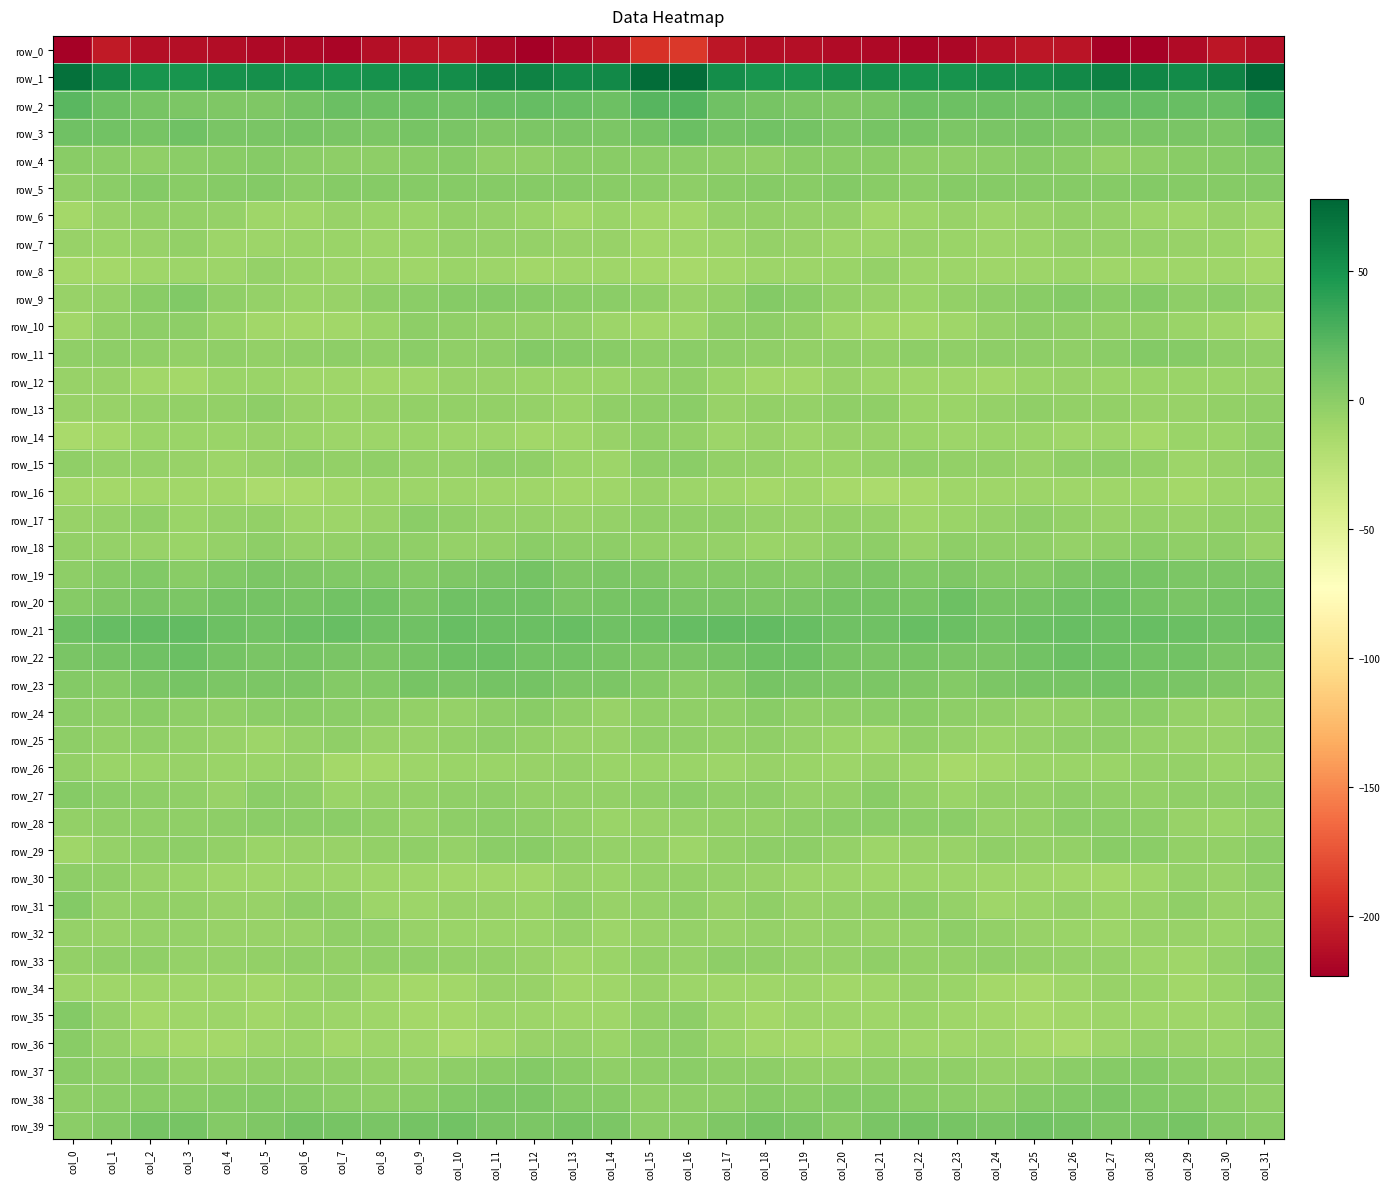

Reading left to right, transcribe all the data shown in this chart.

row_0: col_0=-221.5	col_1=-206.1	col_2=-213.2	col_3=-213.5	col_4=-214.6	col_5=-216.2	col_6=-217.1	col_7=-219.4	col_8=-213.5	col_9=-209.7	col_10=-208.5	col_11=-216.7	col_12=-223.1	col_13=-217.4	col_14=-212.5	col_15=-191.8	col_16=-188.6	col_17=-208.1	col_18=-213.4	col_19=-213.7	col_20=-215.4	col_21=-216.2	col_22=-218.7	col_23=-217.7	col_24=-211.6	col_25=-208.8	col_26=-210.1	col_27=-221.1	col_28=-221.4	col_29=-215.6	col_30=-208.3	col_31=-213.0
row_1: col_0=70.8	col_1=56.5	col_2=48.9	col_3=48.4	col_4=51.7	col_5=52.5	col_6=50.7	col_7=49.5	col_8=51.7	col_9=52.4	col_10=53.5	col_11=60.3	col_12=60.3	col_13=55.2	col_14=56.1	col_15=73.2	col_16=73.2	col_17=53.9	col_18=48.5	col_19=49.2	col_20=52.6	col_21=51.9	col_22=50.2	col_23=49.6	col_24=52.7	col_25=52.0	col_26=55.7	col_27=61.8	col_28=57.9	col_29=55.1	col_30=60.4	col_31=77.7
row_2: col_0=21.6	col_1=13.4	col_2=9.4	col_3=7.0	col_4=6.0	col_5=5.9	col_6=10.6	col_7=14.5	col_8=14.1	col_9=13.3	col_10=13.1	col_11=16.4	col_12=17.1	col_13=16.4	col_14=13.8	col_15=23.1	col_16=24.5	col_17=12.1	col_18=8.9	col_19=6.4	col_20=5.7	col_21=6.9	col_22=13.3	col_23=13.8	col_24=14.2	col_25=12.3	col_26=14.4	col_27=17.2	col_28=16.8	col_29=15.8	col_30=16.0	col_31=28.9
row_3: col_0=12.0	col_1=11.2	col_2=9.2	col_3=12.0	col_4=7.3	col_5=8.0	col_6=8.9	col_7=7.4	col_8=6.8	col_9=9.3	col_10=7.4	col_11=5.8	col_12=7.0	col_13=7.7	col_14=6.1	col_15=10.3	col_16=14.7	col_17=10.7	col_18=10.8	col_19=10.6	col_20=6.9	col_21=8.6	col_22=8.6	col_23=6.6	col_24=7.5	col_25=9.2	col_26=6.1	col_27=6.5	col_28=7.4	col_29=7.4	col_30=7.0	col_31=14.4
row_4: col_0=0.4	col_1=-0.1	col_2=-2.9	col_3=0.0	col_4=0.7	col_5=1.4	col_6=-0.8	col_7=-1.3	col_8=-2.0	col_9=1.1	col_10=1.4	col_11=-2.4	col_12=-3.0	col_13=0.5	col_14=1.1	col_15=0.0	col_16=-0.0	col_17=-1.3	col_18=-2.4	col_19=0.8	col_20=1.2	col_21=0.9	col_22=-1.4	col_23=-1.9	col_24=-1.0	col_25=1.8	col_26=0.2	col_27=-3.7	col_28=-1.2	col_29=0.9	col_30=1.8	col_31=4.0
row_5: col_0=-2.7	col_1=-0.3	col_2=2.6	col_3=0.5	col_4=2.3	col_5=2.5	col_6=-0.2	col_7=1.6	col_8=1.8	col_9=1.8	col_10=1.8	col_11=1.7	col_12=2.4	col_13=2.0	col_14=1.2	col_15=-0.4	col_16=-1.3	col_17=0.7	col_18=2.2	col_19=0.2	col_20=3.6	col_21=1.2	col_22=-0.0	col_23=2.3	col_24=1.5	col_25=1.9	col_26=1.6	col_27=1.9	col_28=2.6	col_29=1.7	col_30=1.5	col_31=3.3
row_6: col_0=-11.8	col_1=-6.5	col_2=-3.6	col_3=-4.2	col_4=-5.0	col_5=-9.5	col_6=-10.4	col_7=-6.5	col_8=-7.6	col_9=-7.1	col_10=-4.4	col_11=-4.6	col_12=-7.3	col_13=-10.7	col_14=-7.4	col_15=-10.9	col_16=-10.5	col_17=-5.1	col_18=-3.5	col_19=-4.9	col_20=-5.7	col_21=-11.2	col_22=-8.7	col_23=-6.1	col_24=-8.3	col_25=-5.9	col_26=-4.2	col_27=-5.0	col_28=-9.2	col_29=-10.0	col_30=-6.8	col_31=-8.8
row_7: col_0=-6.8	col_1=-7.8	col_2=-6.4	col_3=-4.3	col_4=-8.5	col_5=-8.4	col_6=-7.3	col_7=-7.8	col_8=-8.1	col_9=-7.6	col_10=-5.6	col_11=-5.5	col_12=-5.1	col_13=-6.2	col_14=-6.0	col_15=-11.2	col_16=-10.1	col_17=-8.9	col_18=-4.9	col_19=-6.0	col_20=-8.6	col_21=-8.6	col_22=-6.7	col_23=-8.0	col_24=-8.2	col_25=-7.0	col_26=-5.2	col_27=-5.5	col_28=-5.1	col_29=-6.4	col_30=-7.1	col_31=-12.7
row_8: col_0=-12.3	col_1=-11.6	col_2=-9.3	col_3=-8.7	col_4=-9.1	col_5=-5.5	col_6=-7.3	col_7=-9.2	col_8=-8.7	col_9=-9.6	col_10=-7.4	col_11=-8.4	col_12=-10.5	col_13=-9.2	col_14=-9.5	col_15=-12.3	col_16=-13.7	col_17=-11.4	col_18=-9.1	col_19=-9.2	col_20=-7.8	col_21=-5.6	col_22=-8.4	col_23=-8.6	col_24=-9.7	col_25=-8.6	col_26=-7.5	col_27=-9.3	col_28=-10.0	col_29=-9.6	col_30=-10.0	col_31=-12.5
row_9: col_0=-6.3	col_1=-5.1	col_2=0.4	col_3=3.8	col_4=-2.9	col_5=-5.4	col_6=-7.8	col_7=-5.7	col_8=-2.0	col_9=-0.5	col_10=2.2	col_11=2.6	col_12=1.4	col_13=0.6	col_14=-0.5	col_15=-2.7	col_16=-6.5	col_17=-4.2	col_18=2.9	col_19=1.3	col_20=-3.8	col_21=-6.6	col_22=-7.9	col_23=-3.7	col_24=-1.6	col_25=0.2	col_26=3.4	col_27=1.1	col_28=2.6	col_29=-1.4	col_30=-0.3	col_31=-4.2
row_10: col_0=-10.5	col_1=-4.2	col_2=-1.7	col_3=-2.1	col_4=-7.9	col_5=-11.1	col_6=-12.4	col_7=-10.8	col_8=-7.1	col_9=-2.0	col_10=-2.6	col_11=-3.7	col_12=-4.8	col_13=-5.6	col_14=-8.9	col_15=-11.0	col_16=-9.7	col_17=-2.6	col_18=-1.7	col_19=-4.0	col_20=-9.4	col_21=-12.0	col_22=-11.9	col_23=-9.8	col_24=-4.9	col_25=-2.0	col_26=-2.8	col_27=-4.4	col_28=-4.1	col_29=-7.5	col_30=-10.0	col_31=-13.0
row_11: col_0=-2.5	col_1=-1.6	col_2=-3.2	col_3=-3.4	col_4=-3.1	col_5=-3.6	col_6=-2.3	col_7=-2.1	col_8=-2.2	col_9=-0.7	col_10=-3.0	col_11=-1.8	col_12=2.8	col_13=2.0	col_14=0.2	col_15=-1.6	col_16=-0.5	col_17=-1.8	col_18=-3.3	col_19=-3.5	col_20=-3.2	col_21=-3.6	col_22=-1.5	col_23=-2.7	col_24=-1.8	col_25=-1.2	col_26=-3.3	col_27=0.1	col_28=2.9	col_29=1.6	col_30=-1.9	col_31=-2.8
row_12: col_0=-5.9	col_1=-6.9	col_2=-11.1	col_3=-11.7	col_4=-7.7	col_5=-7.1	col_6=-9.9	col_7=-9.5	col_8=-11.0	col_9=-9.3	col_10=-6.5	col_11=-6.7	col_12=-7.5	col_13=-7.9	col_14=-6.9	col_15=-5.5	col_16=-3.3	col_17=-7.7	col_18=-11.6	col_19=-10.8	col_20=-6.7	col_21=-8.7	col_22=-9.4	col_23=-10.1	col_24=-11.3	col_25=-7.8	col_26=-6.4	col_27=-7.0	col_28=-7.9	col_29=-7.4	col_30=-8.0	col_31=-6.8
row_13: col_0=-6.3	col_1=-6.8	col_2=-5.6	col_3=-4.2	col_4=-3.6	col_5=-1.8	col_6=-5.9	col_7=-8.0	col_8=-6.3	col_9=-3.9	col_10=-3.6	col_11=-4.3	col_12=-5.1	col_13=-7.0	col_14=-3.3	col_15=-1.5	col_16=-0.9	col_17=-5.8	col_18=-4.3	col_19=-4.5	col_20=-3.2	col_21=-2.4	col_22=-7.9	col_23=-7.3	col_24=-5.5	col_25=-3.3	col_26=-4.1	col_27=-4.4	col_28=-5.8	col_29=-6.0	col_30=-3.4	col_31=-2.8
row_14: col_0=-14.2	col_1=-11.7	col_2=-7.4	col_3=-7.4	col_4=-7.6	col_5=-5.8	col_6=-7.2	col_7=-8.6	col_8=-8.1	col_9=-7.3	col_10=-9.1	col_11=-8.5	col_12=-11.2	col_13=-9.6	col_14=-6.8	col_15=-2.5	col_16=-3.5	col_17=-8.4	col_18=-6.7	col_19=-8.1	col_20=-6.8	col_21=-5.9	col_22=-7.9	col_23=-8.9	col_24=-7.8	col_25=-7.8	col_26=-9.3	col_27=-8.5	col_28=-11.9	col_29=-7.5	col_30=-7.3	col_31=-3.3
row_15: col_0=-3.1	col_1=-5.3	col_2=-4.9	col_3=-6.5	col_4=-8.3	col_5=-6.6	col_6=-3.1	col_7=-3.5	col_8=-2.6	col_9=-5.2	col_10=-4.9	col_11=-2.1	col_12=-2.2	col_13=-6.9	col_14=-8.3	col_15=-1.0	col_16=-0.1	col_17=-3.6	col_18=-5.4	col_19=-7.7	col_20=-7.7	col_21=-5.1	col_22=-2.5	col_23=-3.5	col_24=-3.4	col_25=-6.1	col_26=-3.3	col_27=-2.0	col_28=-3.8	col_29=-8.3	col_30=-6.8	col_31=-3.0
row_16: col_0=-11.0	col_1=-12.4	col_2=-10.6	col_3=-11.0	col_4=-11.0	col_5=-15.9	col_6=-14.2	col_7=-11.5	col_8=-8.6	col_9=-8.7	col_10=-8.7	col_11=-10.3	col_12=-9.6	col_13=-11.5	col_14=-9.6	col_15=-5.9	col_16=-8.1	col_17=-10.1	col_18=-11.8	col_19=-9.8	col_20=-13.2	col_21=-15.4	col_22=-13.5	col_23=-9.5	col_24=-9.3	col_25=-8.5	col_26=-9.3	col_27=-10.3	col_28=-10.0	col_29=-11.6	col_30=-8.1	col_31=-8.9
row_17: col_0=-6.0	col_1=-5.0	col_2=-2.8	col_3=-7.4	col_4=-5.0	col_5=-4.2	col_6=-8.5	col_7=-9.1	col_8=-6.3	col_9=-1.0	col_10=-2.8	col_11=-5.4	col_12=-5.7	col_13=-5.9	col_14=-5.1	col_15=-2.2	col_16=-2.4	col_17=-2.4	col_18=-5.1	col_19=-6.4	col_20=-4.4	col_21=-5.4	col_22=-9.7	col_23=-7.8	col_24=-4.5	col_25=-1.0	col_26=-3.9	col_27=-5.9	col_28=-5.3	col_29=-6.2	col_30=-4.0	col_31=-3.6
row_18: col_0=-4.0	col_1=-5.4	col_2=-6.5	col_3=-7.5	col_4=-5.0	col_5=-1.1	col_6=-5.7	col_7=-4.5	col_8=-1.5	col_9=-2.3	col_10=-4.6	col_11=-4.5	col_12=-0.7	col_13=-2.2	col_14=-1.1	col_15=-4.4	col_16=-3.9	col_17=-5.1	col_18=-7.4	col_19=-6.7	col_20=-3.3	col_21=-2.1	col_22=-6.6	col_23=-2.0	col_24=-2.2	col_25=-2.9	col_26=-5.3	col_27=-2.7	col_28=-0.9	col_29=-2.2	col_30=-1.7	col_31=-6.4
row_19: col_0=-2.0	col_1=1.5	col_2=3.9	col_3=1.2	col_4=4.3	col_5=6.4	col_6=5.1	col_7=4.7	col_8=4.8	col_9=3.1	col_10=5.3	col_11=7.6	col_12=10.2	col_13=6.0	col_14=7.2	col_15=5.1	col_16=3.7	col_17=3.6	col_18=2.8	col_19=1.9	col_20=5.3	col_21=6.4	col_22=4.5	col_23=5.4	col_24=3.6	col_25=3.6	col_26=6.2	col_27=9.1	col_28=8.5	col_29=6.1	col_30=7.1	col_31=6.4
row_20: col_0=1.9	col_1=5.9	col_2=7.6	col_3=6.9	col_4=9.8	col_5=10.1	col_6=8.5	col_7=11.8	col_8=11.6	col_9=7.9	col_10=12.2	col_11=12.7	col_12=12.4	col_13=8.1	col_14=9.0	col_15=10.6	col_16=8.3	col_17=7.6	col_18=6.9	col_19=7.9	col_20=10.2	col_21=9.8	col_22=8.8	col_23=13.5	col_24=8.9	col_25=9.6	col_26=12.5	col_27=13.3	col_28=10.4	col_29=7.9	col_30=10.1	col_31=11.3
row_21: col_0=13.9	col_1=17.5	col_2=17.8	col_3=17.8	col_4=13.2	col_5=11.8	col_6=14.9	col_7=16.3	col_8=12.6	col_9=13.0	col_10=16.0	col_11=14.6	col_12=15.2	col_13=15.7	col_14=12.9	col_15=13.9	col_16=17.1	col_17=17.9	col_18=18.0	col_19=16.5	col_20=12.0	col_21=12.7	col_22=16.0	col_23=15.3	col_24=11.8	col_25=14.5	col_26=15.6	col_27=14.6	col_28=15.7	col_29=14.7	col_30=12.7	col_31=15.1
row_22: col_0=7.4	col_1=10.0	col_2=12.5	col_3=14.3	col_4=10.4	col_5=7.8	col_6=8.7	col_7=8.1	col_8=7.0	col_9=9.7	col_10=13.7	col_11=14.4	col_12=11.6	col_13=11.4	col_14=9.5	col_15=7.0	col_16=8.2	col_17=10.4	col_18=13.7	col_19=13.5	col_20=8.7	col_21=8.1	col_22=8.4	col_23=7.7	col_24=7.3	col_25=11.4	col_26=14.3	col_27=13.8	col_28=11.0	col_29=11.6	col_30=7.9	col_31=7.5
row_23: col_0=3.5	col_1=1.8	col_2=7.1	col_3=9.2	col_4=7.2	col_5=7.1	col_6=6.8	col_7=3.4	col_8=4.7	col_9=8.5	col_10=8.3	col_11=9.7	col_12=10.7	col_13=7.0	col_14=6.5	col_15=3.6	col_16=0.0	col_17=2.1	col_18=9.0	col_19=8.3	col_20=6.8	col_21=7.1	col_22=5.4	col_23=3.3	col_24=6.3	col_25=8.6	col_26=8.4	col_27=11.1	col_28=8.6	col_29=7.4	col_30=5.2	col_31=1.8
row_24: col_0=-0.1	col_1=-2.1	col_2=0.5	col_3=-1.3	col_4=-2.2	col_5=-0.7	col_6=0.5	col_7=-0.2	col_8=-1.9	col_9=-4.2	col_10=-5.5	col_11=-2.1	col_12=0.7	col_13=-3.3	col_14=-6.5	col_15=-2.8	col_16=-2.3	col_17=-2.4	col_18=0.8	col_19=-2.5	col_20=-1.7	col_21=-0.2	col_22=1.1	col_23=-1.4	col_24=-2.4	col_25=-5.5	col_26=-4.3	col_27=-0.4	col_28=-0.5	col_29=-5.1	col_30=-6.1	col_31=-3.3
row_25: col_0=-2.2	col_1=-3.6	col_2=-2.7	col_3=-3.9	col_4=-5.9	col_5=-9.1	col_6=-5.4	col_7=-2.5	col_8=-6.6	col_9=-6.2	col_10=-4.2	col_11=-1.3	col_12=-4.3	col_13=-5.9	col_14=-6.7	col_15=-3.2	col_16=-3.2	col_17=-4.2	col_18=-2.6	col_19=-4.8	col_20=-7.2	col_21=-8.6	col_22=-2.9	col_23=-4.5	col_24=-7.0	col_25=-5.4	col_26=-2.8	col_27=-1.7	col_28=-5.3	col_29=-6.6	col_30=-5.7	col_31=-2.7
row_26: col_0=-4.3	col_1=-7.0	col_2=-7.7	col_3=-6.5	col_4=-7.8	col_5=-7.7	col_6=-6.1	col_7=-12.2	col_8=-11.9	col_9=-8.2	col_10=-7.7	col_11=-7.4	col_12=-6.6	col_13=-4.6	col_14=-7.2	col_15=-7.4	col_16=-8.0	col_17=-9.0	col_18=-6.8	col_19=-7.1	col_20=-8.4	col_21=-6.3	col_22=-8.4	col_23=-13.0	col_24=-10.6	col_25=-7.5	col_26=-7.5	col_27=-7.4	col_28=-5.6	col_29=-5.3	col_30=-7.3	col_31=-5.7
row_27: col_0=1.6	col_1=-0.7	col_2=-1.7	col_3=-3.3	col_4=-5.9	col_5=-0.8	col_6=-1.7	col_7=-7.5	col_8=-5.4	col_9=-3.7	col_10=-3.1	col_11=-1.6	col_12=-3.5	col_13=-3.4	col_14=-3.6	col_15=-2.5	col_16=-0.2	col_17=-2.9	col_18=-1.5	col_19=-5.4	col_20=-4.2	col_21=0.2	col_22=-4.5	col_23=-7.5	col_24=-4.2	col_25=-3.7	col_26=-2.1	col_27=-2.3	col_28=-3.8	col_29=-3.3	col_30=-3.2	col_31=-0.7
row_28: col_0=-4.3	col_1=-3.2	col_2=-3.0	col_3=-2.7	col_4=-1.5	col_5=-0.8	col_6=-0.9	col_7=-0.0	col_8=-2.9	col_9=-5.4	col_10=-1.6	col_11=-0.3	col_12=-1.1	col_13=-4.0	col_14=-7.9	col_15=-6.0	col_16=-4.6	col_17=-4.1	col_18=-3.4	col_19=-2.2	col_20=-0.9	col_21=-0.9	col_22=-0.6	col_23=-0.4	col_24=-4.8	col_25=-4.0	col_26=-0.7	col_27=-0.4	col_28=-2.1	col_29=-5.7	col_30=-7.0	col_31=-3.4
row_29: col_0=-10.0	col_1=-4.5	col_2=-2.5	col_3=-1.5	col_4=-4.1	col_5=-7.7	col_6=-6.7	col_7=-6.2	col_8=-4.3	col_9=-2.6	col_10=-4.7	col_11=-0.6	col_12=0.3	col_13=-3.3	col_14=-5.4	col_15=-5.0	col_16=-8.2	col_17=-4.2	col_18=-2.0	col_19=-1.9	col_20=-5.5	col_21=-8.3	col_22=-5.9	col_23=-6.3	col_24=-2.6	col_25=-3.8	col_26=-3.4	col_27=0.5	col_28=-1.0	col_29=-4.4	col_30=-3.7	col_31=-0.2
row_30: col_0=-1.1	col_1=-3.4	col_2=-5.8	col_3=-7.6	col_4=-9.3	col_5=-9.7	col_6=-8.9	col_7=-8.5	col_8=-9.6	col_9=-9.5	col_10=-11.0	col_11=-11.2	col_12=-11.4	col_13=-5.9	col_14=-7.5	col_15=-5.4	col_16=-3.9	col_17=-5.5	col_18=-6.0	col_19=-8.5	col_20=-9.0	col_21=-10.0	col_22=-8.2	col_23=-9.0	col_24=-9.4	col_25=-10.4	col_26=-10.9	col_27=-11.7	col_28=-9.6	col_29=-5.6	col_30=-6.2	col_31=-1.7
row_31: col_0=2.6	col_1=-4.8	col_2=-3.6	col_3=-4.3	col_4=-6.3	col_5=-5.7	col_6=-1.4	col_7=-2.9	col_8=-8.5	col_9=-8.5	col_10=-6.0	col_11=-6.3	col_12=-7.8	col_13=-2.5	col_14=-5.7	col_15=-4.9	col_16=-2.3	col_17=-6.4	col_18=-2.4	col_19=-5.8	col_20=-5.7	col_21=-4.4	col_22=-1.2	col_23=-4.8	col_24=-9.5	col_25=-7.6	col_26=-5.4	col_27=-7.6	col_28=-6.0	col_29=-2.5	col_30=-6.0	col_31=-5.6
row_32: col_0=-5.6	col_1=-5.9	col_2=-5.7	col_3=-5.6	col_4=-5.8	col_5=-5.9	col_6=-5.9	col_7=-2.7	col_8=-3.1	col_9=-5.9	col_10=-7.2	col_11=-7.7	col_12=-7.5	col_13=-5.6	col_14=-8.5	col_15=-6.2	col_16=-5.0	col_17=-6.1	col_18=-5.0	col_19=-6.3	col_20=-4.9	col_21=-6.6	col_22=-5.0	col_23=-2.0	col_24=-4.3	col_25=-6.7	col_26=-7.2	col_27=-8.2	col_28=-6.5	col_29=-6.2	col_30=-7.7	col_31=-4.3
row_33: col_0=-4.0	col_1=-3.1	col_2=-2.3	col_3=-5.2	col_4=-5.3	col_5=-4.3	col_6=-3.0	col_7=-3.8	col_8=-2.9	col_9=-2.8	col_10=-4.3	col_11=-4.4	col_12=-6.9	col_13=-10.0	col_14=-7.7	col_15=-4.3	col_16=-4.6	col_17=-2.1	col_18=-3.3	col_19=-5.3	col_20=-5.4	col_21=-3.2	col_22=-3.5	col_23=-3.4	col_24=-2.7	col_25=-3.4	col_26=-4.7	col_27=-4.6	col_28=-8.5	col_29=-9.9	col_30=-4.7	col_31=1.2
row_34: col_0=-8.4	col_1=-9.5	col_2=-10.3	col_3=-9.3	col_4=-9.7	col_5=-10.8	col_6=-7.9	col_7=-5.4	col_8=-10.3	col_9=-12.7	col_10=-11.4	col_11=-6.8	col_12=-6.3	col_13=-10.8	col_14=-9.8	col_15=-5.9	col_16=-8.8	col_17=-9.8	col_18=-9.9	col_19=-9.0	col_20=-10.4	col_21=-10.2	col_22=-5.9	col_23=-7.2	col_24=-11.6	col_25=-13.1	col_26=-9.6	col_27=-5.8	col_28=-8.0	col_29=-11.3	col_30=-7.0	col_31=-1.5
row_35: col_0=2.9	col_1=-5.0	col_2=-12.2	col_3=-9.8	col_4=-8.1	col_5=-10.4	col_6=-7.8	col_7=-9.2	col_8=-10.4	col_9=-12.0	col_10=-12.4	col_11=-8.8	col_12=-8.7	col_13=-10.3	col_14=-9.9	col_15=-3.5	col_16=-1.8	col_17=-9.0	col_18=-12.0	col_19=-8.3	col_20=-8.9	col_21=-9.9	col_22=-7.8	col_23=-9.8	col_24=-10.8	col_25=-13.0	col_26=-11.0	col_27=-8.3	col_28=-9.5	col_29=-10.1	col_30=-8.6	col_31=-2.8
row_36: col_0=0.8	col_1=-4.7	col_2=-9.7	col_3=-12.5	col_4=-12.7	col_5=-9.2	col_6=-7.4	col_7=-10.9	col_8=-8.2	col_9=-10.0	col_10=-14.2	col_11=-11.1	col_12=-5.8	col_13=-5.3	col_14=-7.7	col_15=-3.3	col_16=-2.1	col_17=-7.1	col_18=-11.2	col_19=-12.2	col_20=-12.4	col_21=-7.2	col_22=-9.8	col_23=-9.4	col_24=-8.4	col_25=-11.8	col_26=-14.1	col_27=-8.7	col_28=-5.0	col_29=-5.8	col_30=-8.0	col_31=-5.4
row_37: col_0=0.9	col_1=-1.4	col_2=-0.8	col_3=-3.6	col_4=-3.8	col_5=-3.0	col_6=-2.3	col_7=-2.5	col_8=-4.3	col_9=-5.0	col_10=-1.8	col_11=1.0	col_12=3.0	col_13=1.0	col_14=-2.9	col_15=-1.2	col_16=-1.0	col_17=-1.9	col_18=-1.4	col_19=-4.0	col_20=-3.8	col_21=-2.6	col_22=-2.5	col_23=-2.7	col_24=-5.2	col_25=-3.8	col_26=-0.7	col_27=1.9	col_28=2.8	col_29=-0.8	col_30=-3.1	col_31=-1.8
row_38: col_0=-1.0	col_1=-0.8	col_2=0.7	col_3=1.0	col_4=2.4	col_5=3.5	col_6=2.1	col_7=-0.2	col_8=-1.3	col_9=1.1	col_10=4.2	col_11=6.1	col_12=6.6	col_13=3.2	col_14=1.6	col_15=-2.3	col_16=-1.7	col_17=-1.1	col_18=1.6	col_19=1.1	col_20=2.9	col_21=3.3	col_22=1.2	col_23=-0.6	col_24=-1.1	col_25=2.7	col_26=4.6	col_27=7.2	col_28=4.7	col_29=3.0	col_30=-0.2	col_31=-2.6
row_39: col_0=-0.8	col_1=3.0	col_2=8.6	col_3=8.5	col_4=3.2	col_5=5.5	col_6=10.2	col_7=9.3	col_8=7.9	col_9=9.8	col_10=11.4	col_11=7.7	col_12=7.1	col_13=8.6	col_14=6.6	col_15=0.1	col_16=1.0	col_17=5.0	col_18=9.3	col_19=6.7	col_20=2.5	col_21=8.0	col_22=9.7	col_23=9.1	col_24=7.8	col_25=11.2	col_26=10.1	col_27=6.9	col_28=7.5	col_29=8.8	col_30=3.6	col_31=0.4